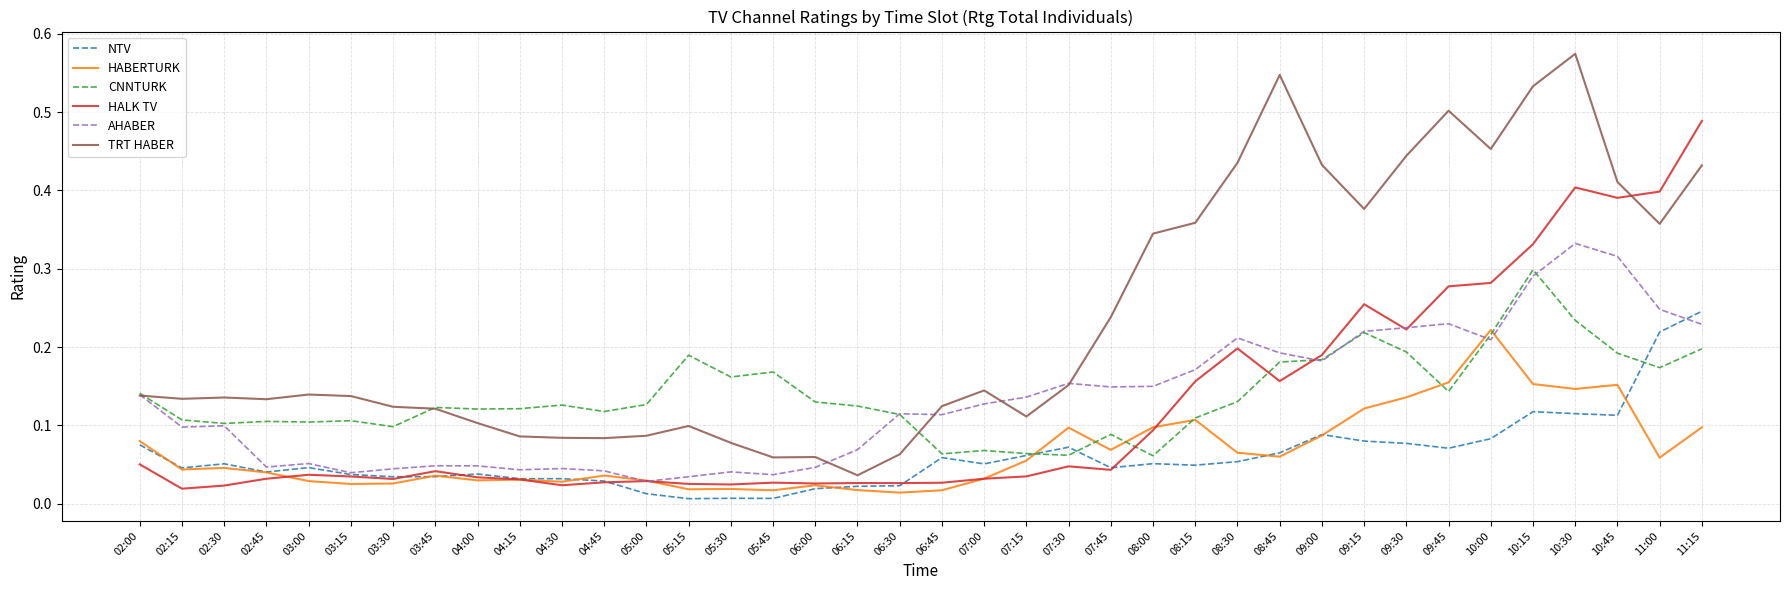

What position from the left is 06:15?

18